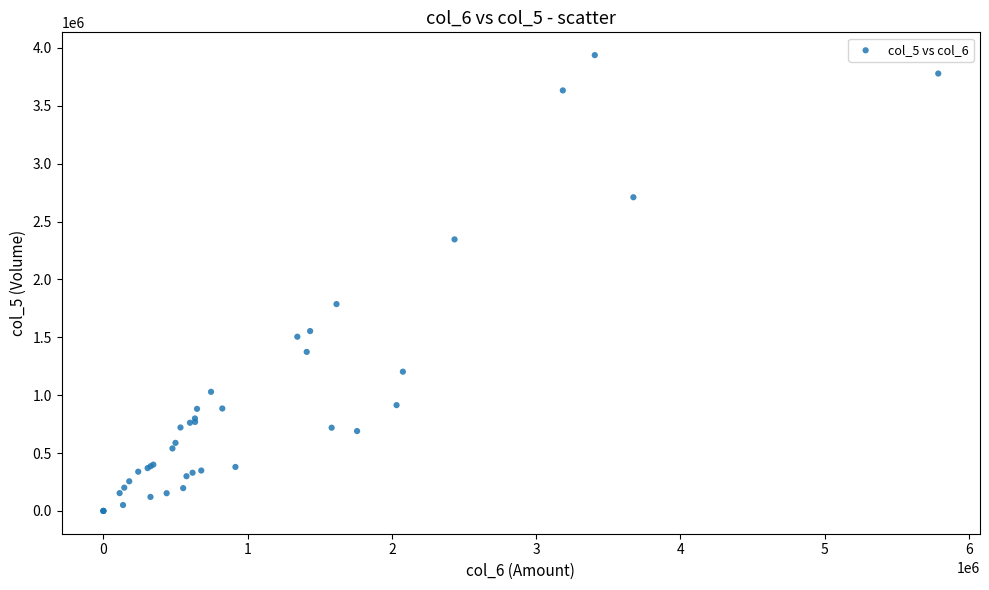

What Y value in the scatter plot is closest to 1969000?

1787000